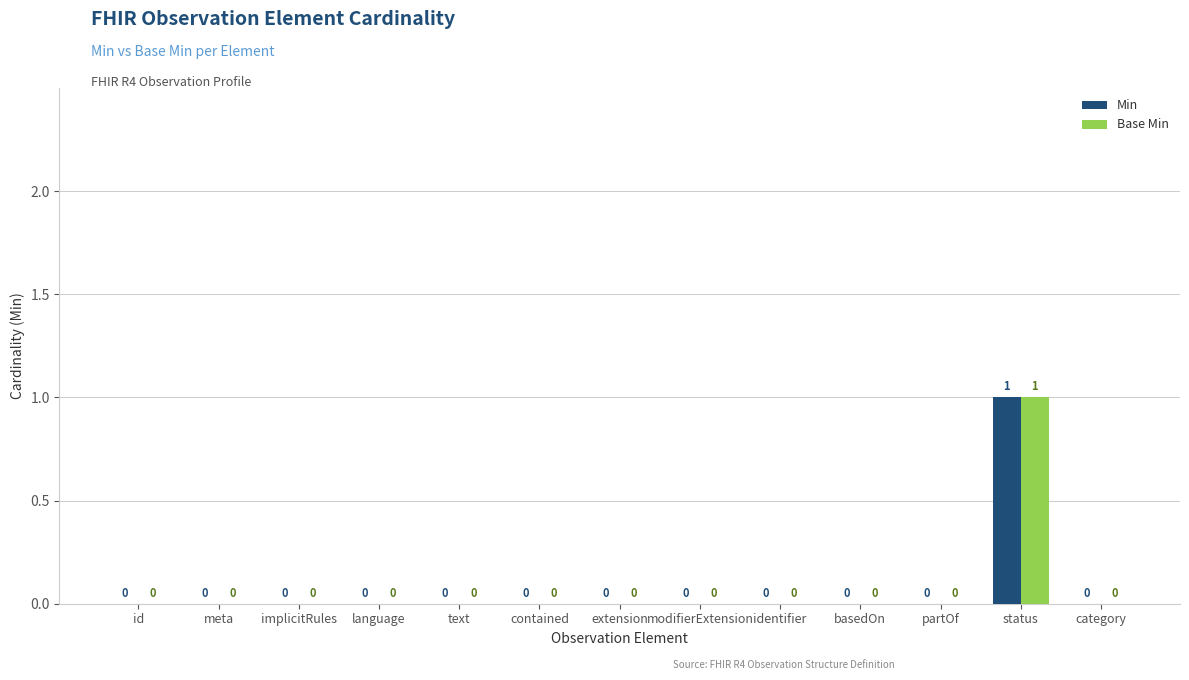

At which category is the sum across all series the highest?

status